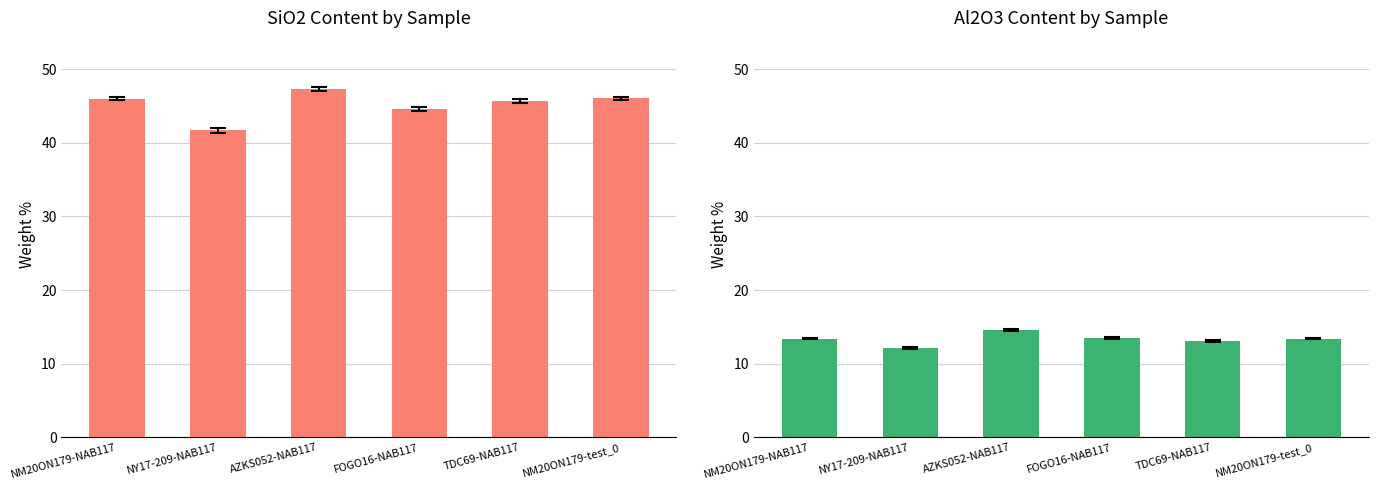

What value does the SiO2 series have at NM20ON179-test_0?

46.0